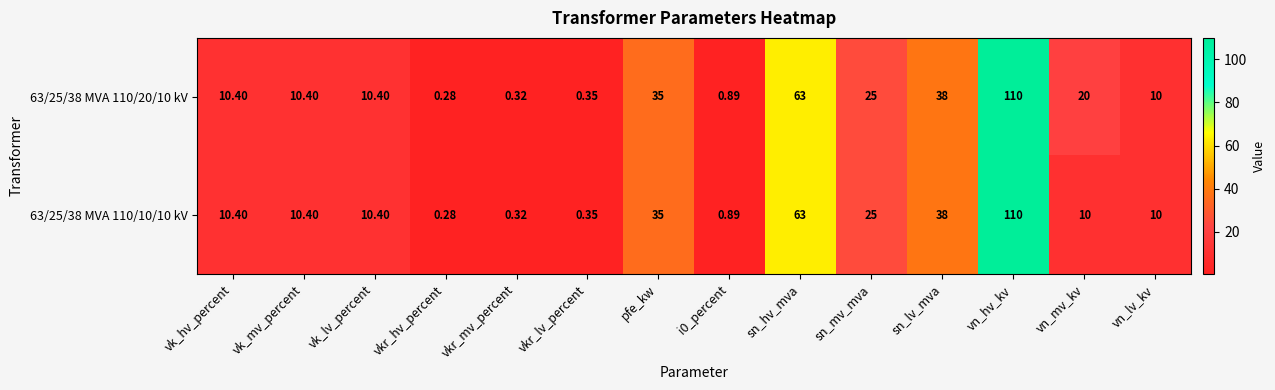

Which label corresponds to the largest value in the chart?

vn_hv_kv